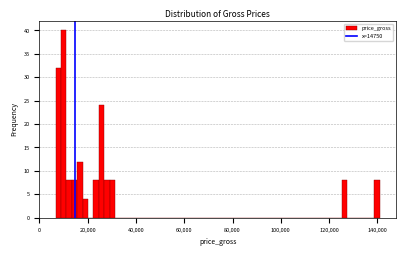

Around what value on the x-axis is the tallest bar? Give the approximate position of its centre, as read against the axis.

10000